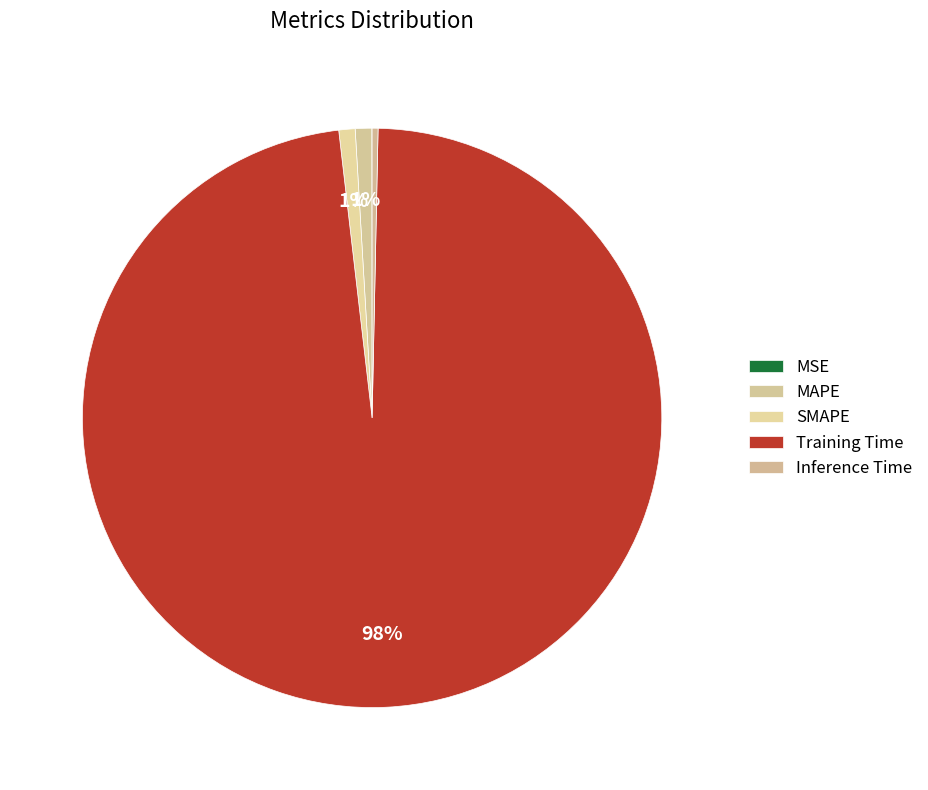

What percentage do SMAPE and Training Time together represent?

98.7%